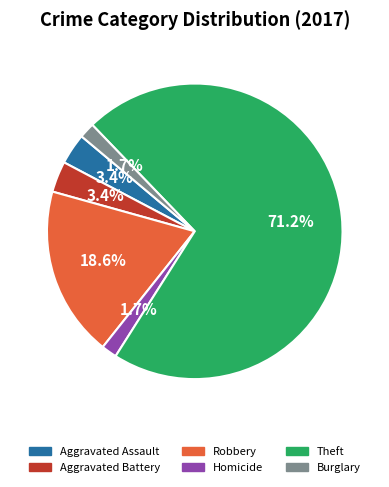

What is the ratio of the value at Aggravated Battery to the value at Theft?

0.0